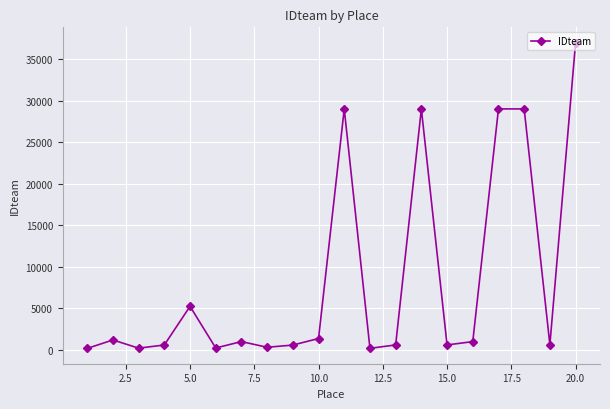

True or false: there are more than 1 points higher than both neighbors.

True